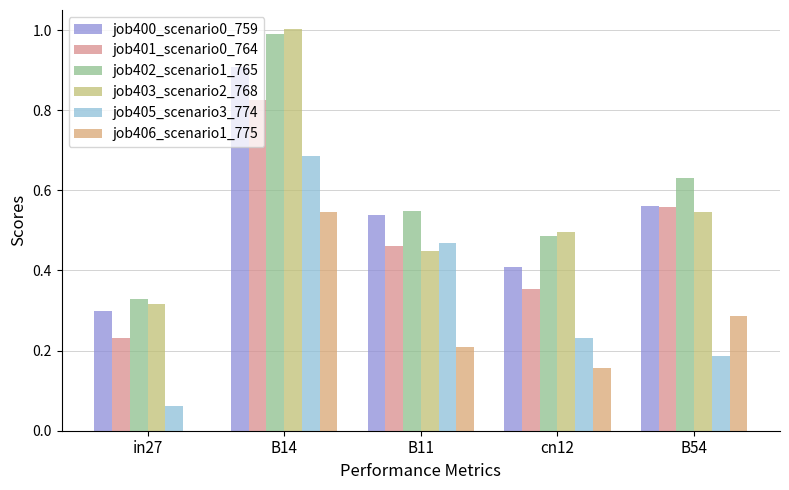

Where is job403_scenario2_768 nearest to the value 0?

in27